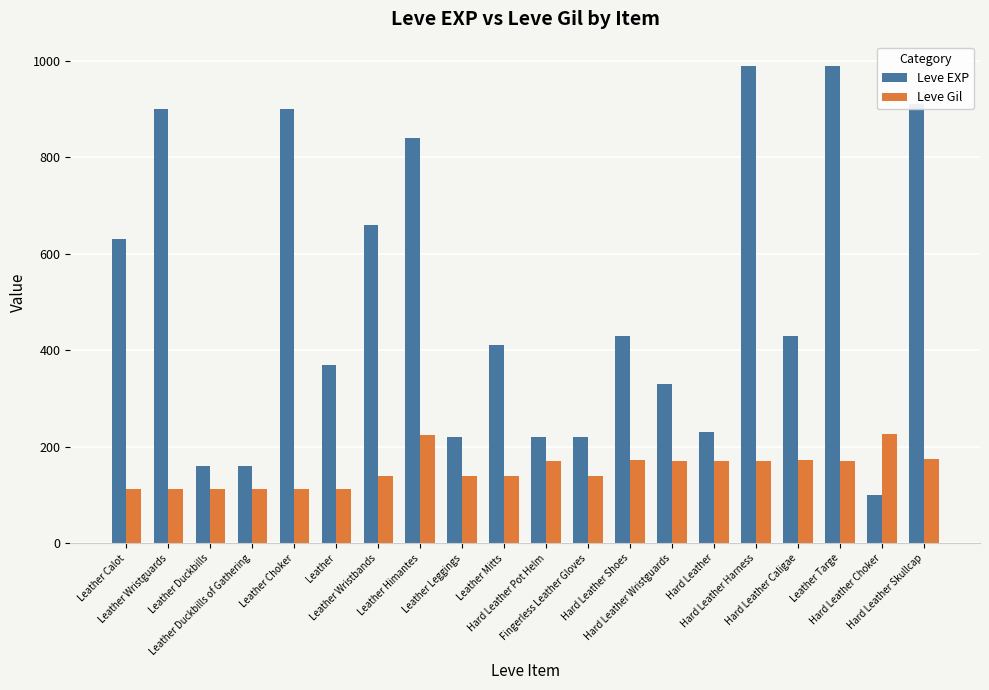

Count the number of data series in this chart.

2